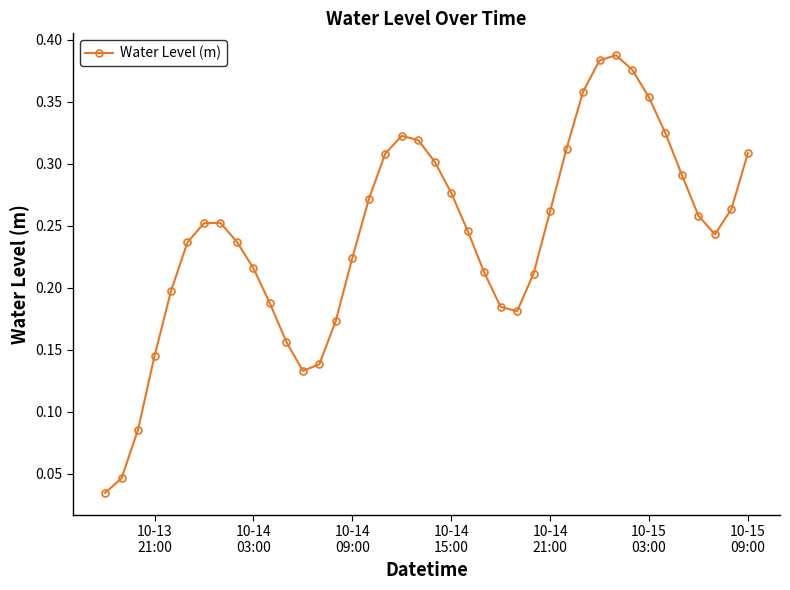

How many interior local valleys (lower than both neighbors) does the data have?

3